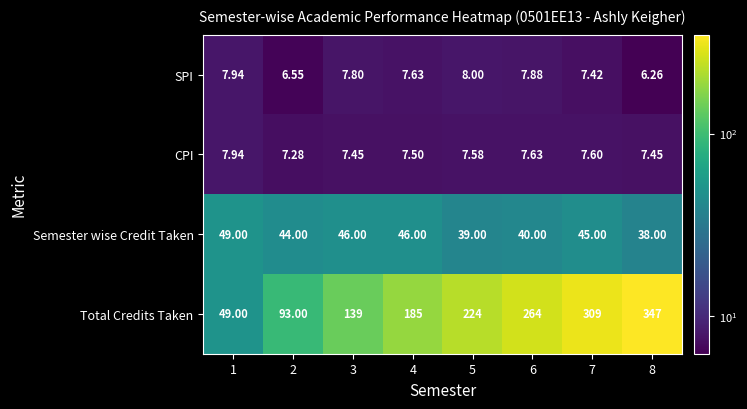

Which series has the largest total across all categories?

Total Credits Taken